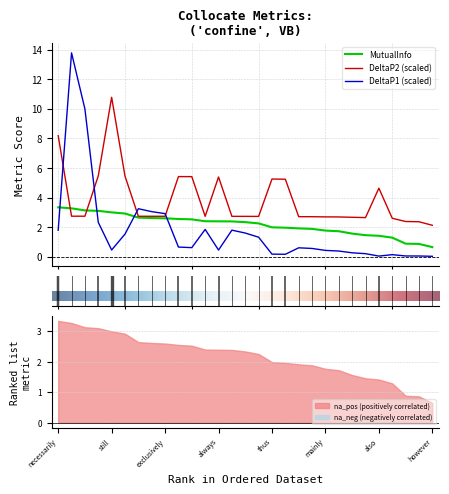

Reading right to left, what are all the values shown in this chart?

O_11: 2.1	2.4	2.4	2.6	4.6	2.6	2.7	2.7	2.7	2.7	2.7	5.2	5.3	2.7	2.7	2.7	5.4	2.7	5.4	5.4	2.7	2.7	2.7	5.5	10.8	5.5	2.7	2.7	8.2
MutualInfo: 0.6	0.9	0.9	1.3	1.4	1.5	1.6	1.7	1.8	1.9	1.9	2.0	2.0	2.3	2.3	2.4	2.4	2.4	2.5	2.6	2.6	2.6	2.6	2.9	3.0	3.1	3.1	3.3	3.3
DeltaP1: 0.0	0.0	0.0	0.1	0.0	0.2	0.3	0.4	0.4	0.6	0.6	0.2	0.2	1.3	1.6	1.8	0.4	1.8	0.6	0.7	2.9	3.0	3.2	1.5	0.5	2.3	10.0	13.8	1.8